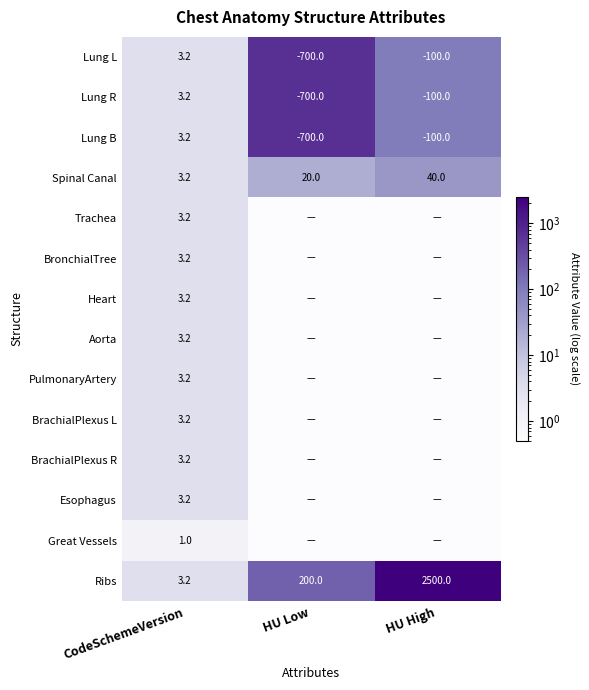

True or false: Ribs has a value of 1.8 at CodeSchemeVersion.

False